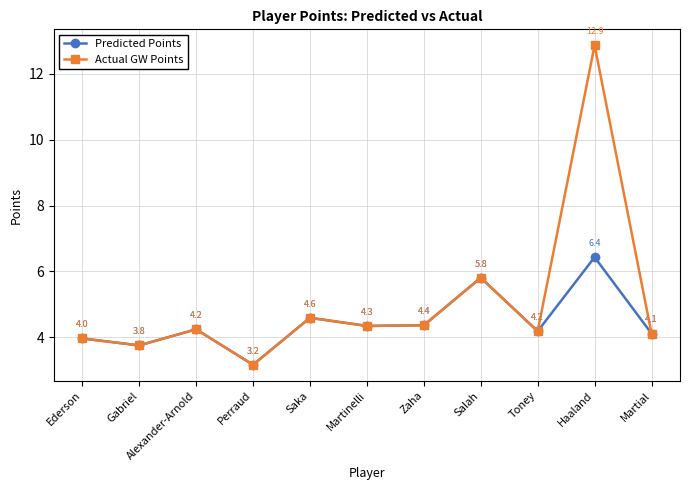

Which series has the largest total across all categories?

Actual GW Points